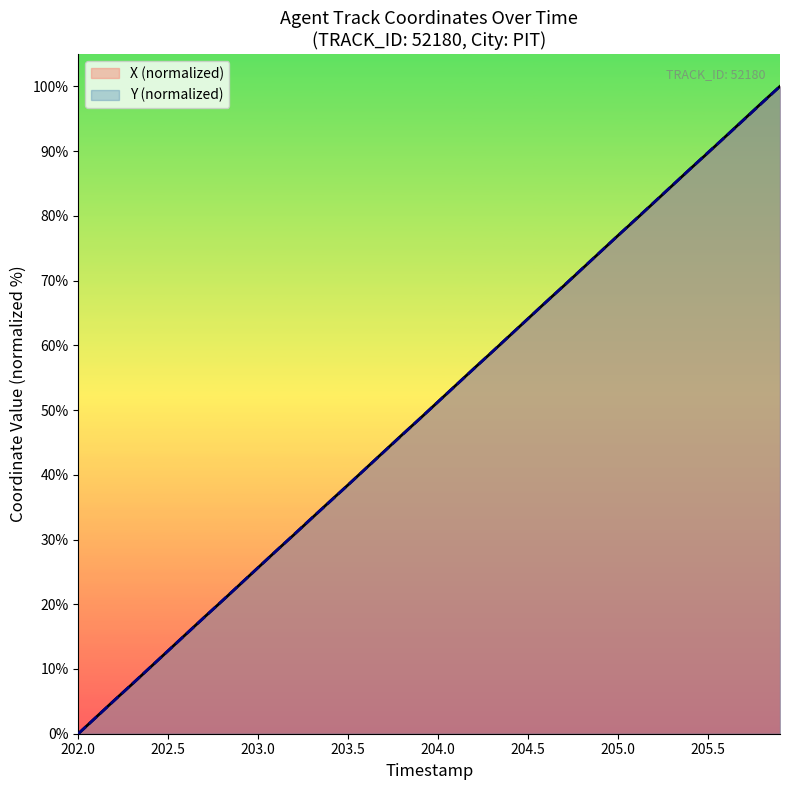

How many lines are shown in the chart?

2